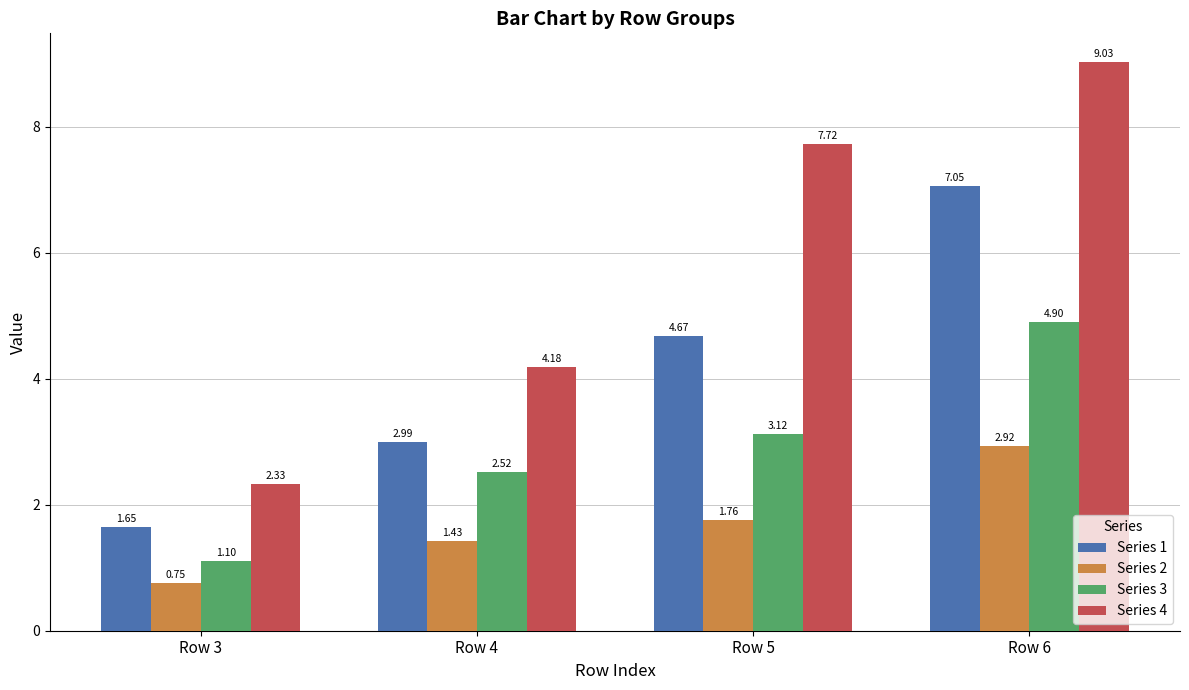

Between Row 5 and Row 6, which series saw the biggest shift?

Series 1